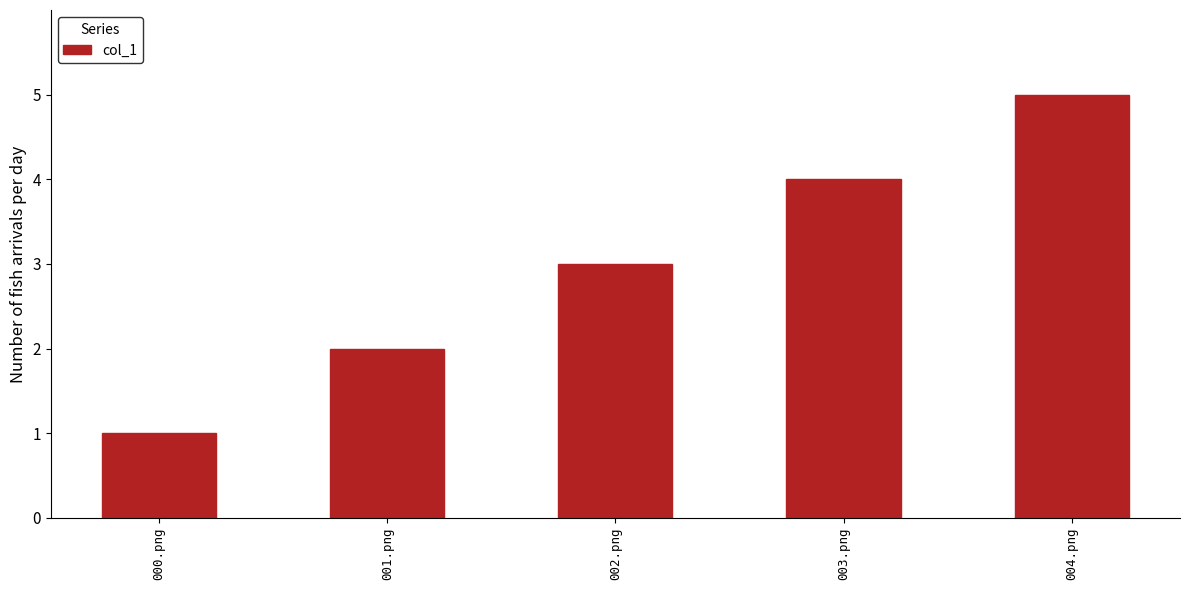

What is the label of the 4th bar from the left?

003.png